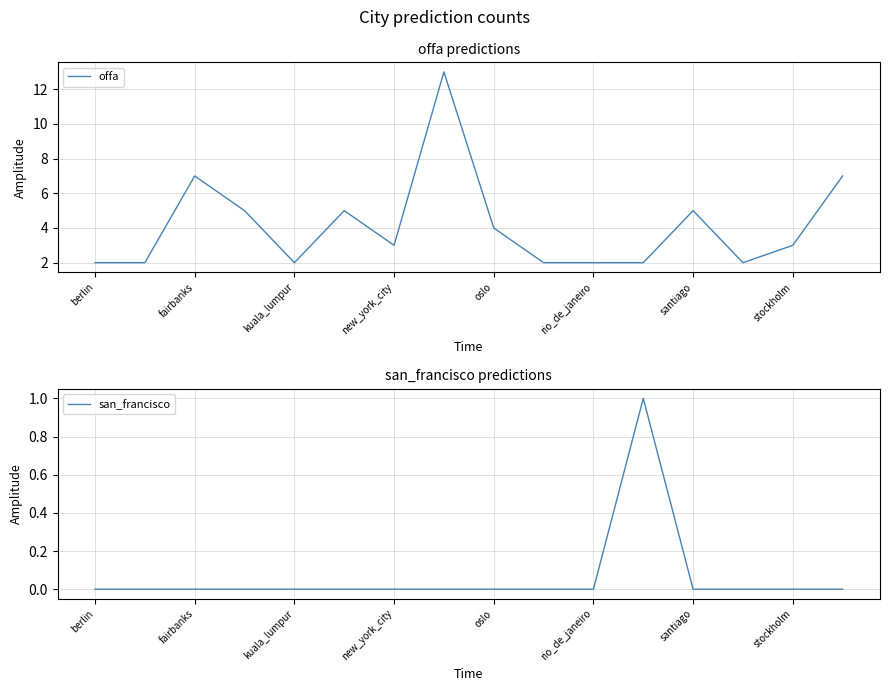

Reading left to right, extract all data points from this chart.

offa: 2	2	7	5	2	5	3	13	4	2	2	2	5	2	3	7
san_francisco: 0	0	0	0	0	0	0	0	0	0	0	1	0	0	0	0